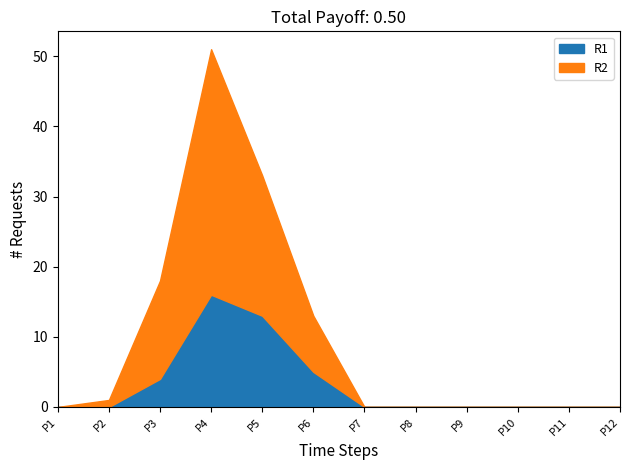

What are all the series names shown in the legend?

R1, R2